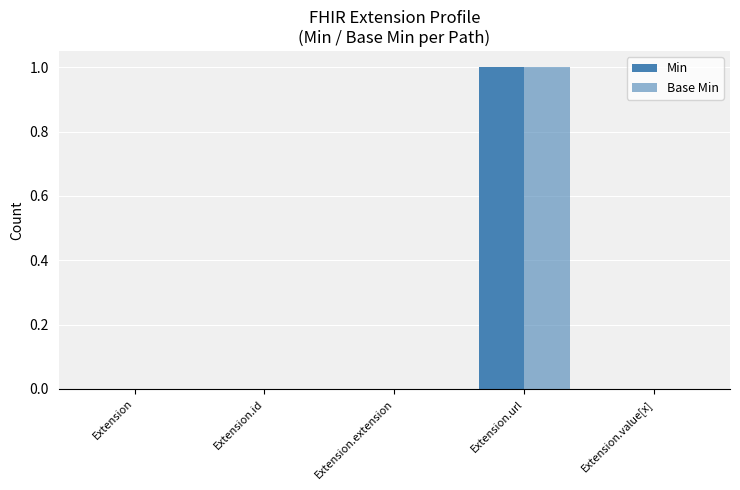

The value of Min at Extension is 0. True or false?

True